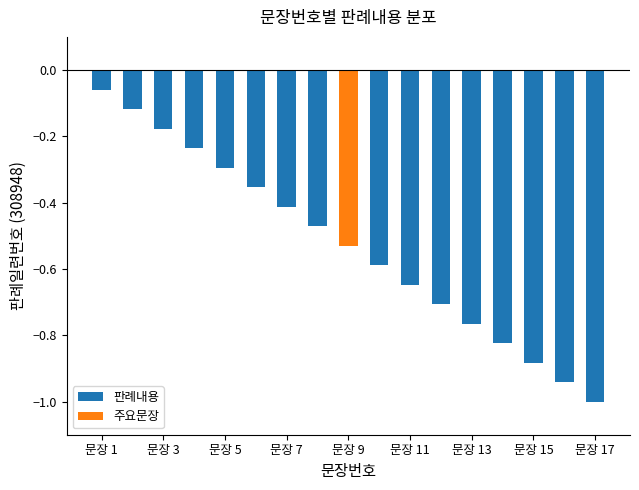

How many bars are there in total?

17